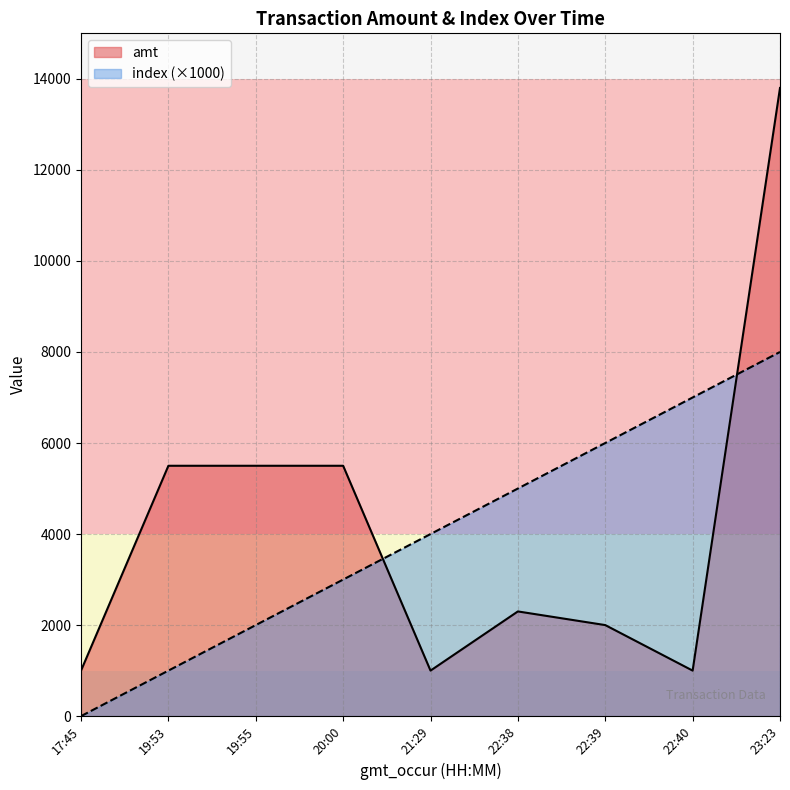

How many values in the index series are below 4000?

4